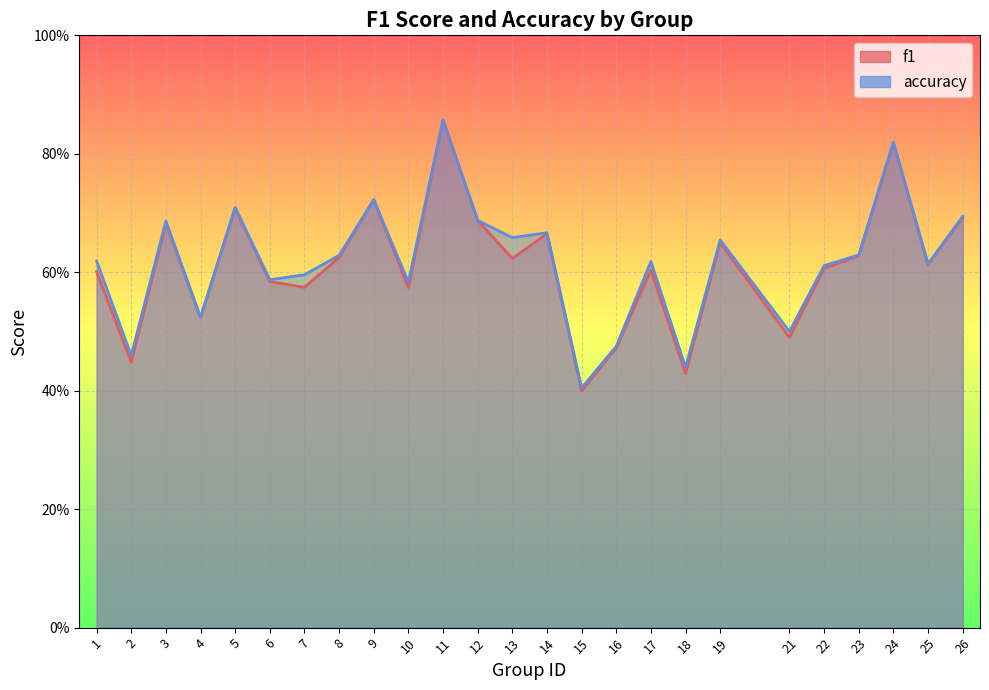

Count the number of categories in the chart.

25